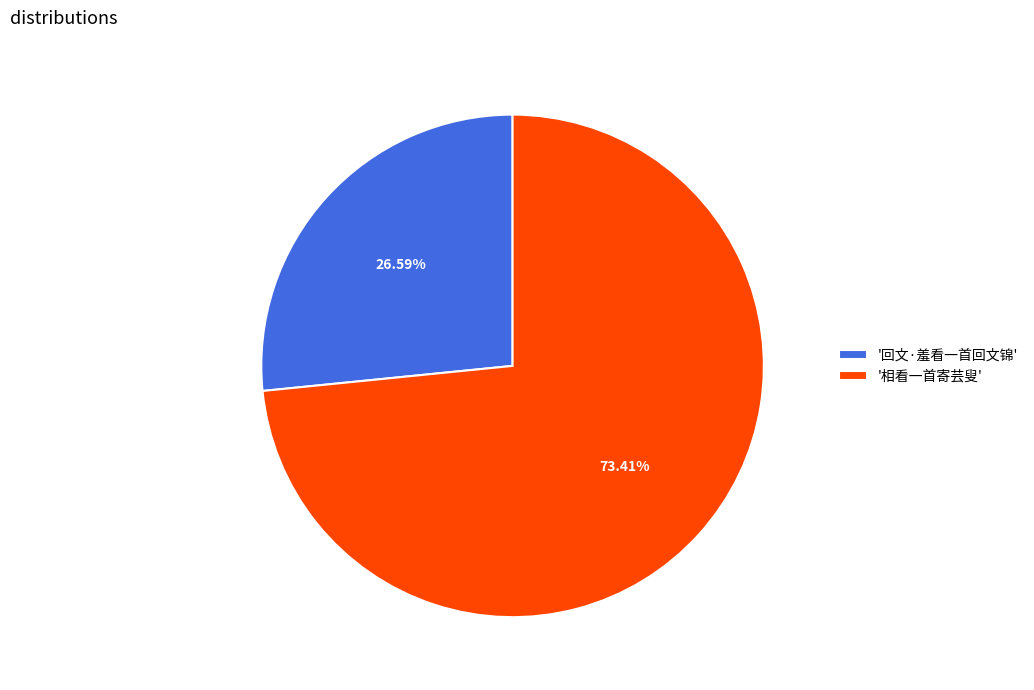

Do '相看一首寄芸叟' and '回文·羞看一首回文锦' together represent more than half of the pie?

Yes